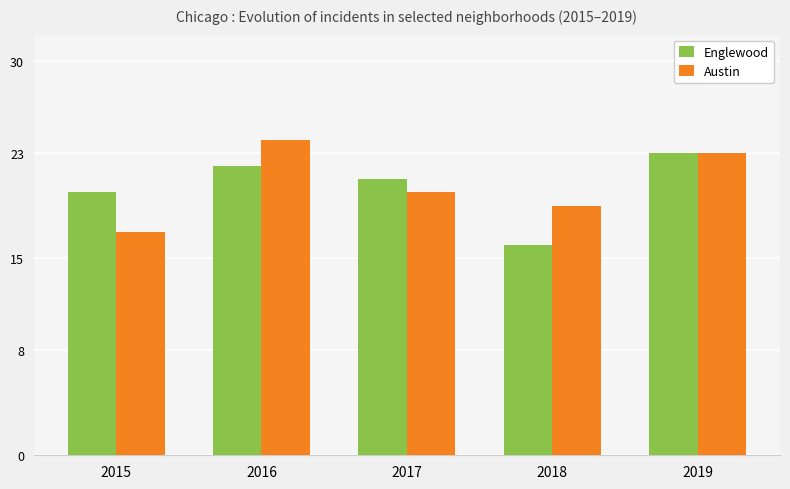

Rank the series by their maximum value, from lowest to highest.

Englewood, Austin